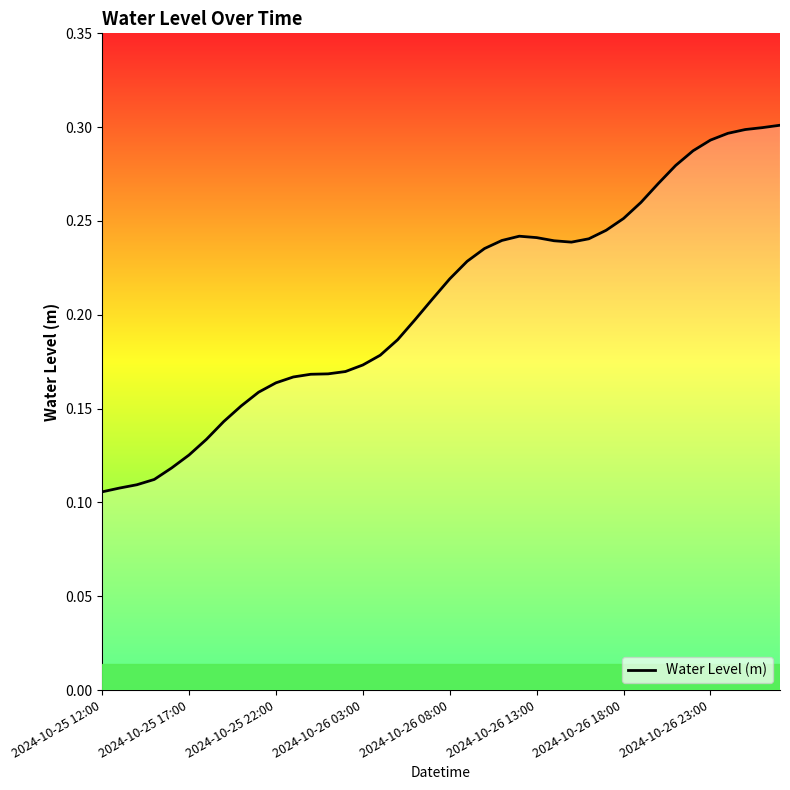

What is the average value?

0.2